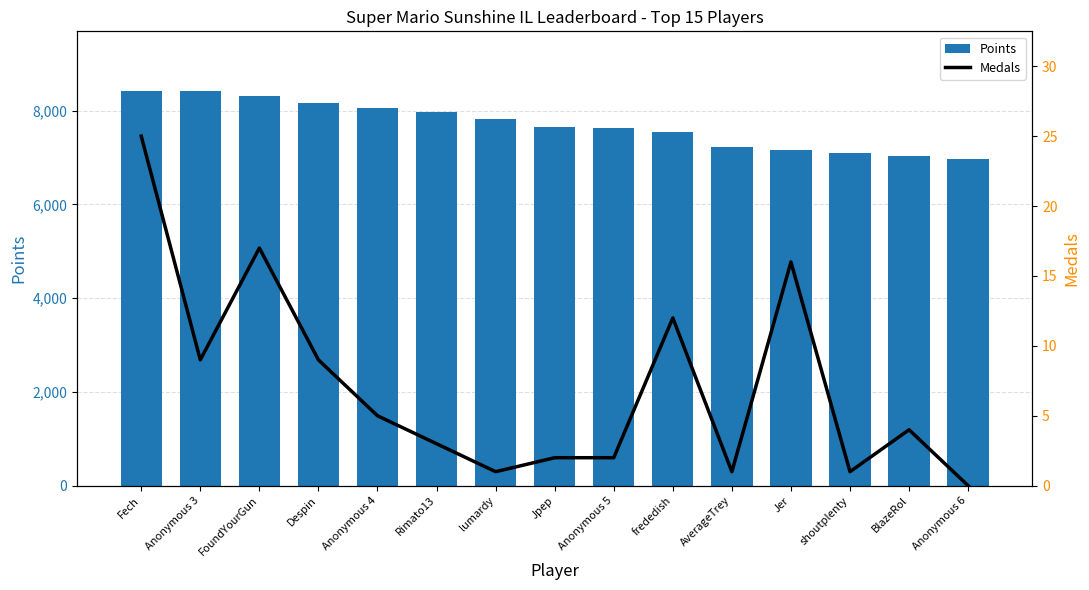

List the series in order of their overall mean, lowest first.

Medals, Points